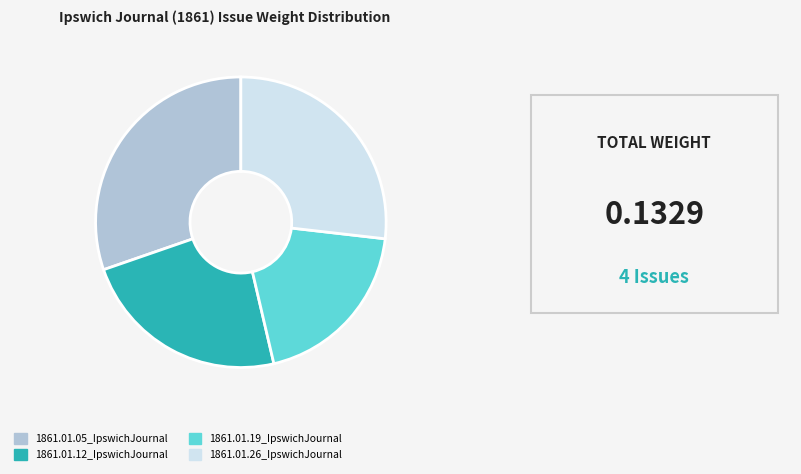

Rank the categories by value from lowest to highest.

1861.01.19_IpswichJournal, 1861.01.12_IpswichJournal, 1861.01.26_IpswichJournal, 1861.01.05_IpswichJournal